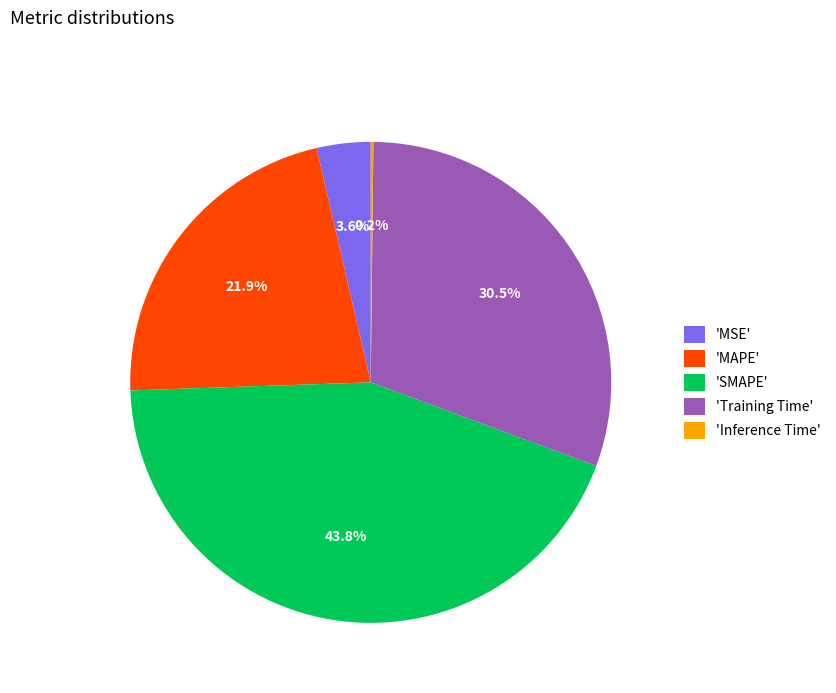

Does 'MSE' represent more than half of the total?

No